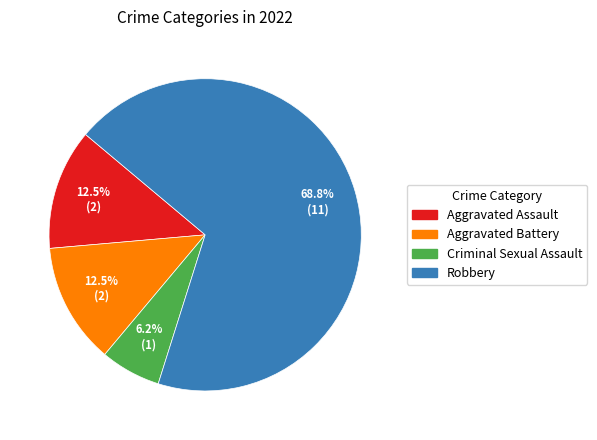

What percentage is NOT represented by Aggravated Assault?

87.5%